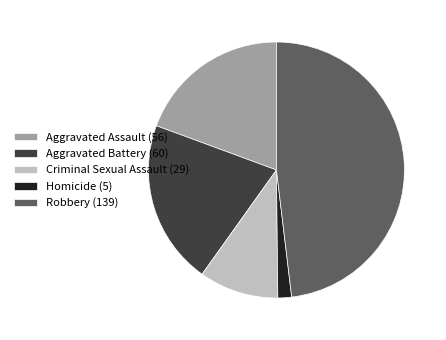

Does any single category account for the majority?

No